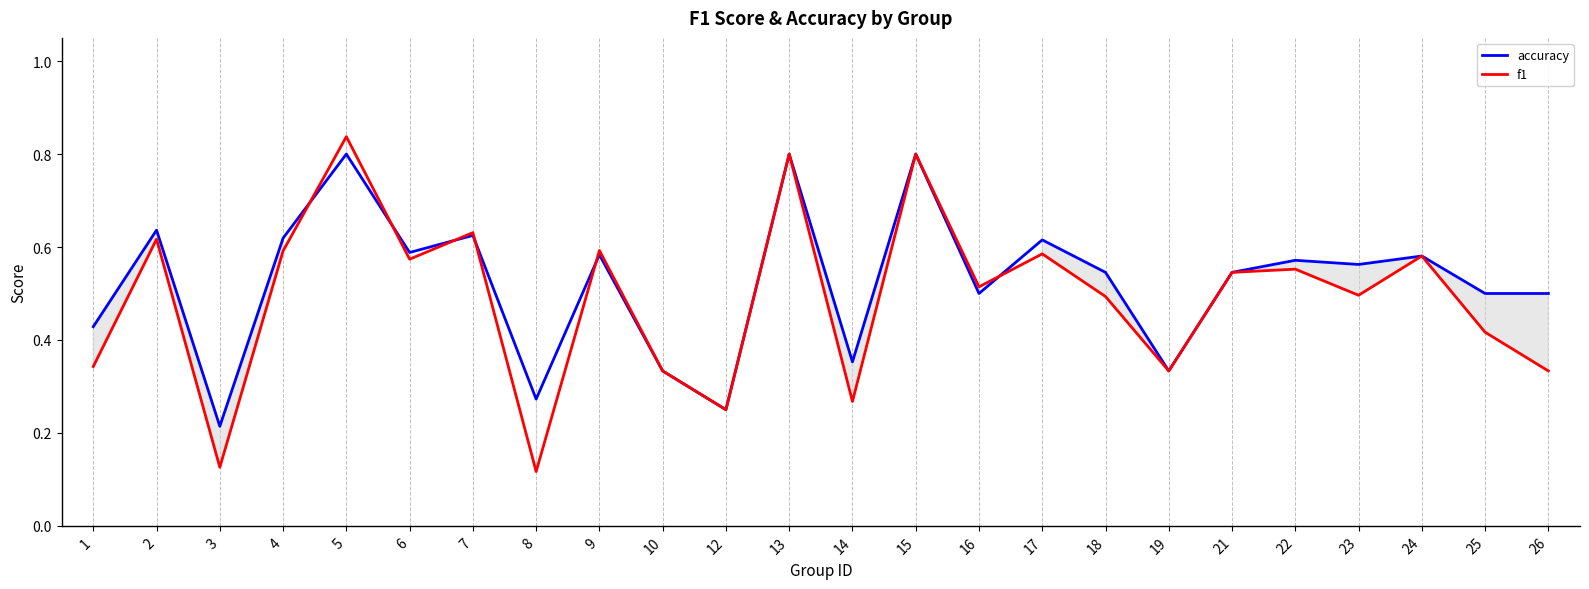

True or false: accuracy has a value of 0.3 at 24.

False